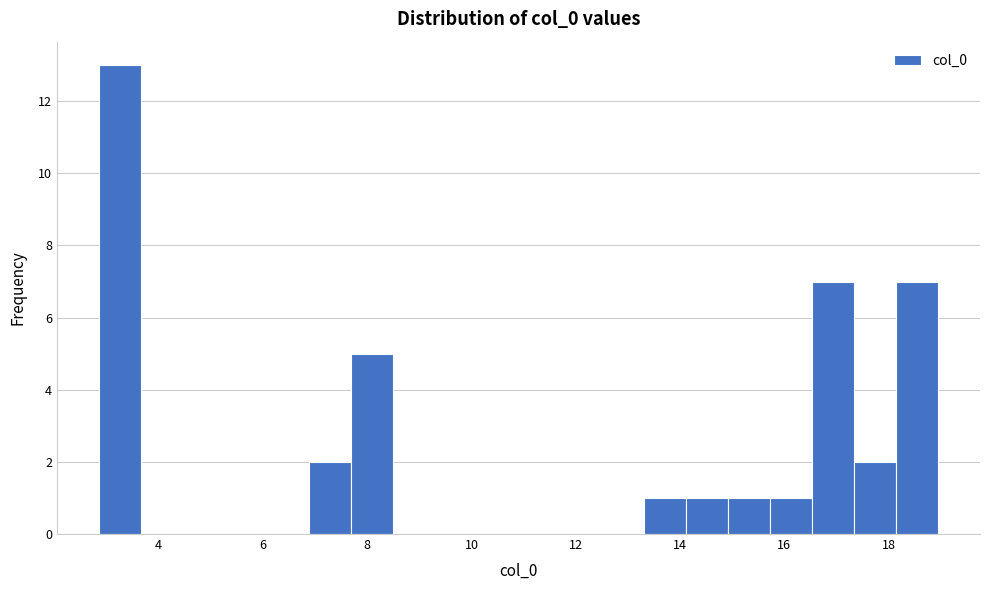

How tall is the bar that spans 16.6 to 17.4 on the x-axis? Neither the bar edges nor the heights are printed on the chart, so give them approximately, as read against the axes.

7